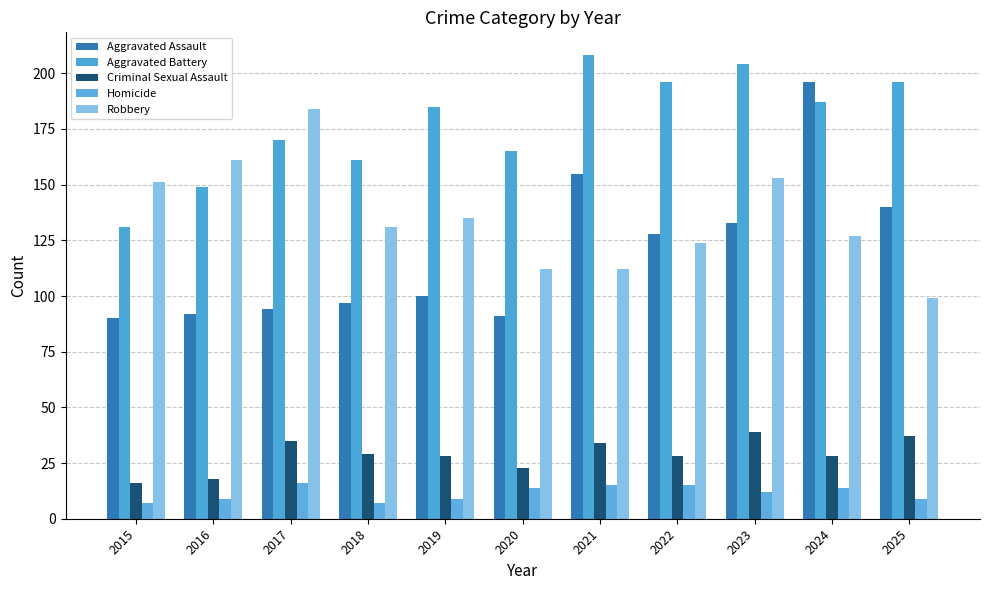

How many distinct data groups are displayed?

5